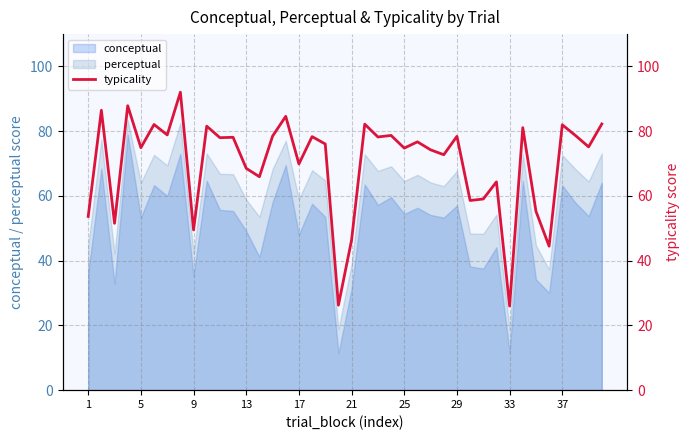

Does the chart have visible grid lines?

Yes